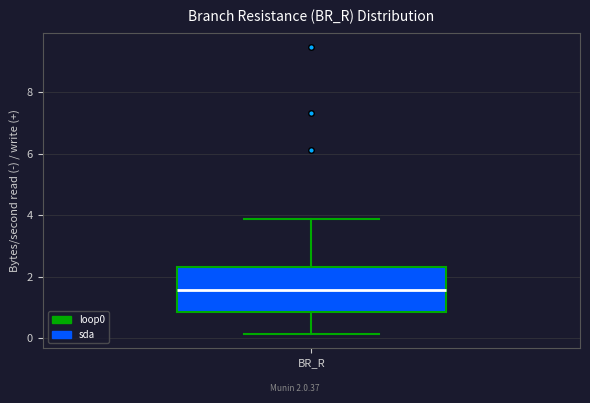

Transcribe this box plot: give where the median line is, the range the box spans, and where the two whiskers end, as read against the y-axis. The values are not printed on the chart, so give them approximately, as read against the axis.

median 1.6, box 0.8 to 2.4, whiskers 0.2 to 3.8